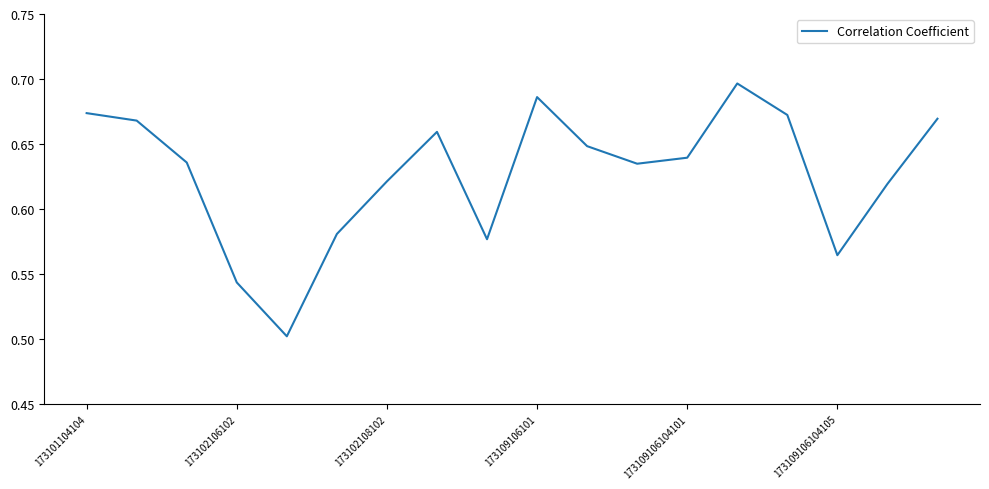

Is it true that the value at 173101104104 is 0.2?

False